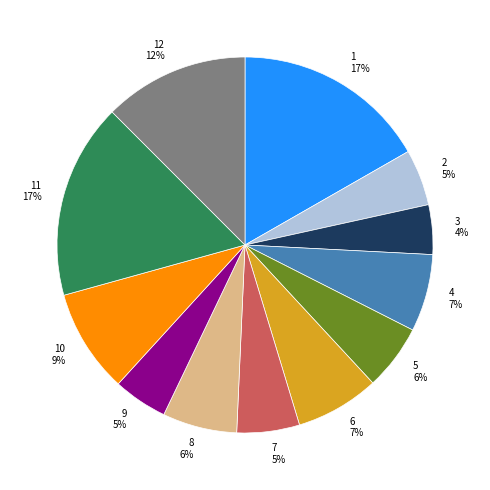

How many segments does this pie chart have?

12